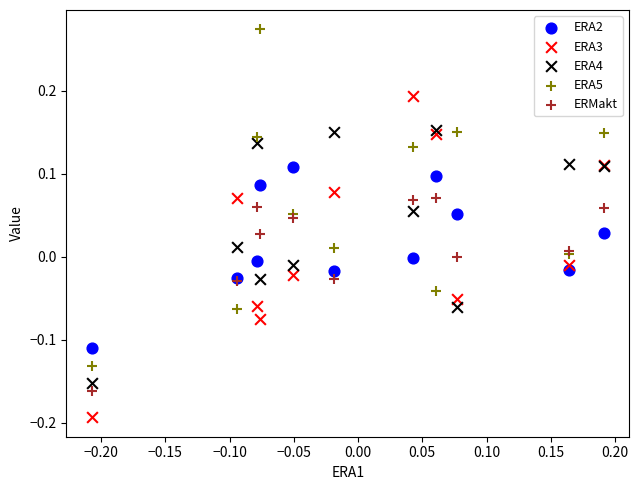

Which series has the largest Y range (max minus min)?

ERA5